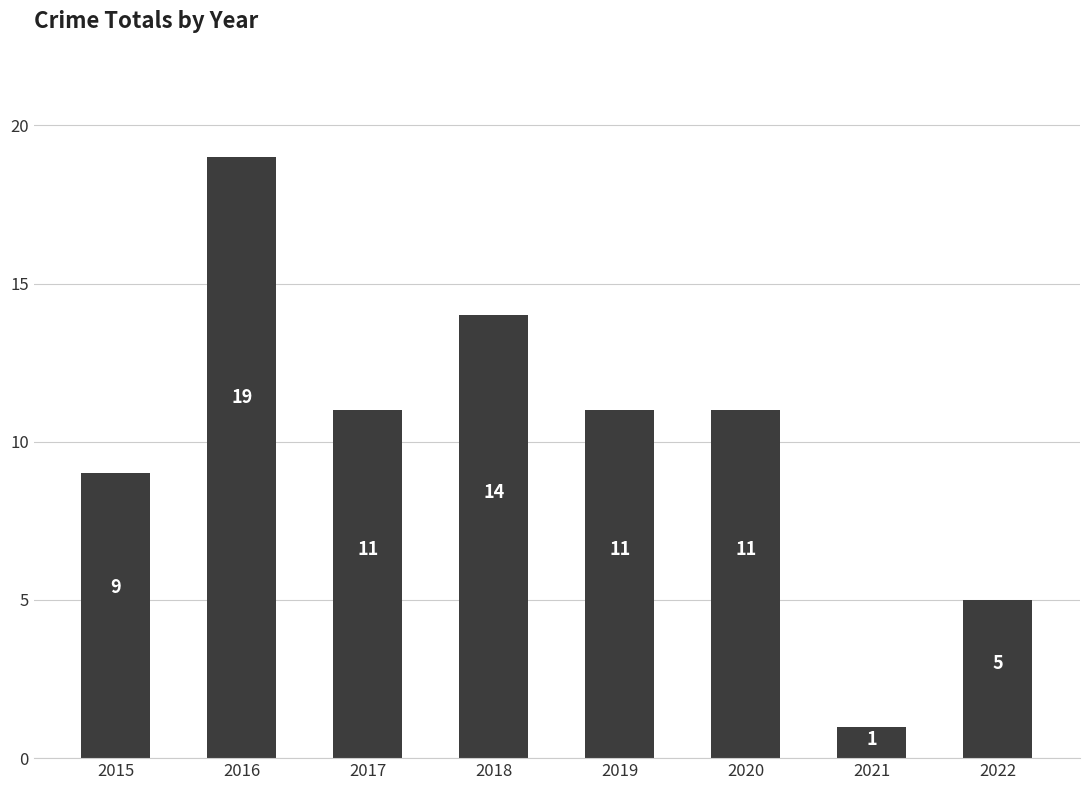

At which label does the data first exceed 11?

2016